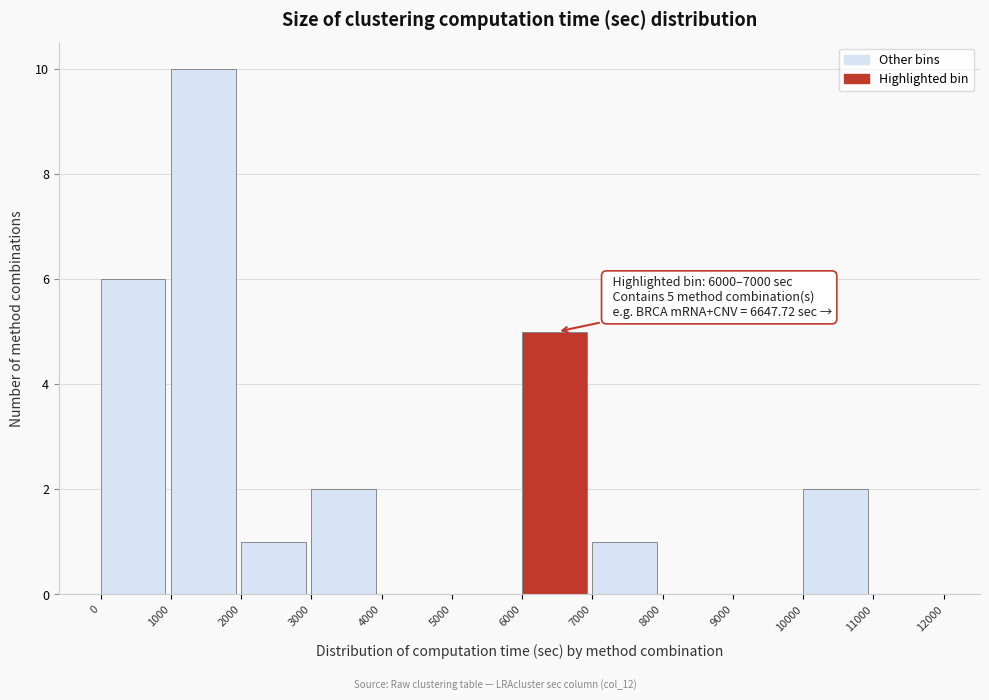

Which range on the x-axis has the tallest bar?

1000 to 2000